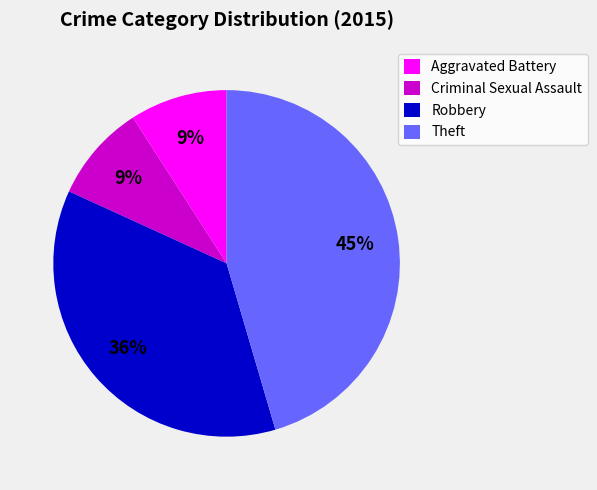

To the nearest percent, what portion does Robbery represent?

36%